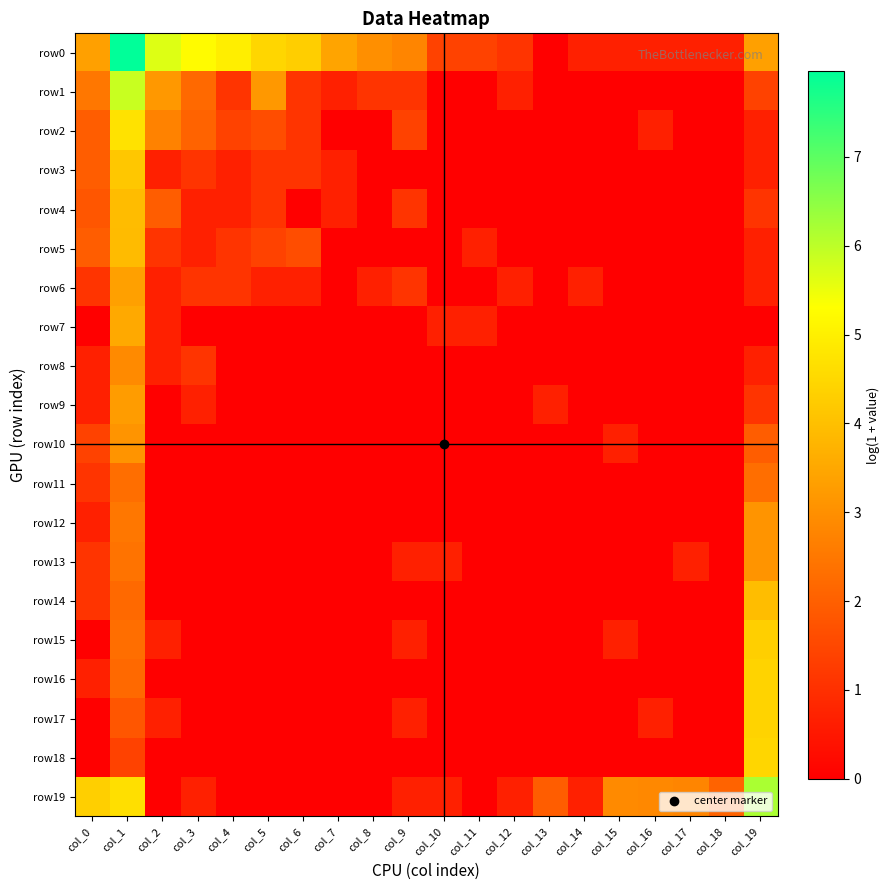

Reading left to right, transcribe all the data shown in this chart.

row0: col_0=3.3	col_1=8.0	col_2=5.7	col_3=5.2	col_4=5.0	col_5=4.5	col_6=4.3	col_7=3.4	col_8=3.0	col_9=2.8	col_10=1.4	col_11=1.4	col_12=1.1	col_13=0.0	col_14=0.7	col_15=0.7	col_16=0.7	col_17=0.7	col_18=0.7	col_19=3.3
row1: col_0=2.5	col_1=5.9	col_2=3.2	col_3=2.2	col_4=1.1	col_5=3.2	col_6=1.1	col_7=0.7	col_8=1.1	col_9=1.1	col_10=0.0	col_11=0.0	col_12=0.7	col_13=0.0	col_14=0.0	col_15=0.0	col_16=0.0	col_17=0.0	col_18=0.0	col_19=1.4
row2: col_0=1.9	col_1=4.7	col_2=2.7	col_3=2.1	col_4=1.4	col_5=1.6	col_6=1.1	col_7=0.0	col_8=0.0	col_9=1.4	col_10=0.0	col_11=0.0	col_12=0.0	col_13=0.0	col_14=0.0	col_15=0.0	col_16=0.7	col_17=0.0	col_18=0.0	col_19=0.7
row3: col_0=1.9	col_1=4.1	col_2=0.7	col_3=1.1	col_4=0.7	col_5=1.1	col_6=1.1	col_7=0.7	col_8=0.0	col_9=0.0	col_10=0.0	col_11=0.0	col_12=0.0	col_13=0.0	col_14=0.0	col_15=0.0	col_16=0.0	col_17=0.0	col_18=0.0	col_19=0.7
row4: col_0=1.8	col_1=3.9	col_2=1.9	col_3=0.7	col_4=0.7	col_5=1.1	col_6=0.0	col_7=0.7	col_8=0.0	col_9=1.1	col_10=0.0	col_11=0.0	col_12=0.0	col_13=0.0	col_14=0.0	col_15=0.0	col_16=0.0	col_17=0.0	col_18=0.0	col_19=1.1
row5: col_0=1.9	col_1=3.9	col_2=1.1	col_3=0.7	col_4=1.1	col_5=1.4	col_6=1.6	col_7=0.0	col_8=0.0	col_9=0.0	col_10=0.0	col_11=0.7	col_12=0.0	col_13=0.0	col_14=0.0	col_15=0.0	col_16=0.0	col_17=0.0	col_18=0.0	col_19=0.7
row6: col_0=1.1	col_1=3.3	col_2=0.7	col_3=1.1	col_4=1.1	col_5=0.7	col_6=0.7	col_7=0.0	col_8=0.7	col_9=1.1	col_10=0.0	col_11=0.0	col_12=0.7	col_13=0.0	col_14=0.7	col_15=0.0	col_16=0.0	col_17=0.0	col_18=0.0	col_19=0.7
row7: col_0=0.0	col_1=3.5	col_2=0.7	col_3=0.0	col_4=0.0	col_5=0.0	col_6=0.0	col_7=0.0	col_8=0.0	col_9=0.0	col_10=0.7	col_11=0.7	col_12=0.0	col_13=0.0	col_14=0.0	col_15=0.0	col_16=0.0	col_17=0.0	col_18=0.0	col_19=0.0
row8: col_0=0.7	col_1=2.9	col_2=0.7	col_3=1.1	col_4=0.0	col_5=0.0	col_6=0.0	col_7=0.0	col_8=0.0	col_9=0.0	col_10=0.0	col_11=0.0	col_12=0.0	col_13=0.0	col_14=0.0	col_15=0.0	col_16=0.0	col_17=0.0	col_18=0.0	col_19=0.7
row9: col_0=0.7	col_1=3.3	col_2=0.0	col_3=0.7	col_4=0.0	col_5=0.0	col_6=0.0	col_7=0.0	col_8=0.0	col_9=0.0	col_10=0.0	col_11=0.0	col_12=0.0	col_13=0.7	col_14=0.0	col_15=0.0	col_16=0.0	col_17=0.0	col_18=0.0	col_19=1.1
row10: col_0=1.4	col_1=3.1	col_2=0.0	col_3=0.0	col_4=0.0	col_5=0.0	col_6=0.0	col_7=0.0	col_8=0.0	col_9=0.0	col_10=0.0	col_11=0.0	col_12=0.0	col_13=0.0	col_14=0.0	col_15=0.7	col_16=0.0	col_17=0.0	col_18=0.0	col_19=1.9
row11: col_0=1.1	col_1=2.3	col_2=0.0	col_3=0.0	col_4=0.0	col_5=0.0	col_6=0.0	col_7=0.0	col_8=0.0	col_9=0.0	col_10=0.0	col_11=0.0	col_12=0.0	col_13=0.0	col_14=0.0	col_15=0.0	col_16=0.0	col_17=0.0	col_18=0.0	col_19=2.3
row12: col_0=0.7	col_1=2.5	col_2=0.0	col_3=0.0	col_4=0.0	col_5=0.0	col_6=0.0	col_7=0.0	col_8=0.0	col_9=0.0	col_10=0.0	col_11=0.0	col_12=0.0	col_13=0.0	col_14=0.0	col_15=0.0	col_16=0.0	col_17=0.0	col_18=0.0	col_19=3.1
row13: col_0=1.1	col_1=2.4	col_2=0.0	col_3=0.0	col_4=0.0	col_5=0.0	col_6=0.0	col_7=0.0	col_8=0.0	col_9=0.7	col_10=0.7	col_11=0.0	col_12=0.0	col_13=0.0	col_14=0.0	col_15=0.0	col_16=0.0	col_17=0.7	col_18=0.0	col_19=3.1
row14: col_0=1.1	col_1=2.2	col_2=0.0	col_3=0.0	col_4=0.0	col_5=0.0	col_6=0.0	col_7=0.0	col_8=0.0	col_9=0.0	col_10=0.0	col_11=0.0	col_12=0.0	col_13=0.0	col_14=0.0	col_15=0.0	col_16=0.0	col_17=0.0	col_18=0.0	col_19=4.0
row15: col_0=0.0	col_1=2.3	col_2=0.7	col_3=0.0	col_4=0.0	col_5=0.0	col_6=0.0	col_7=0.0	col_8=0.0	col_9=0.7	col_10=0.0	col_11=0.0	col_12=0.0	col_13=0.0	col_14=0.0	col_15=0.7	col_16=0.0	col_17=0.0	col_18=0.0	col_19=4.3
row16: col_0=0.7	col_1=2.2	col_2=0.0	col_3=0.0	col_4=0.0	col_5=0.0	col_6=0.0	col_7=0.0	col_8=0.0	col_9=0.0	col_10=0.0	col_11=0.0	col_12=0.0	col_13=0.0	col_14=0.0	col_15=0.0	col_16=0.0	col_17=0.0	col_18=0.0	col_19=4.4
row17: col_0=0.0	col_1=1.8	col_2=0.7	col_3=0.0	col_4=0.0	col_5=0.0	col_6=0.0	col_7=0.0	col_8=0.0	col_9=0.7	col_10=0.0	col_11=0.0	col_12=0.0	col_13=0.0	col_14=0.0	col_15=0.0	col_16=0.7	col_17=0.0	col_18=0.0	col_19=4.4
row18: col_0=0.0	col_1=1.4	col_2=0.0	col_3=0.0	col_4=0.0	col_5=0.0	col_6=0.0	col_7=0.0	col_8=0.0	col_9=0.0	col_10=0.0	col_11=0.0	col_12=0.0	col_13=0.0	col_14=0.0	col_15=0.0	col_16=0.0	col_17=0.0	col_18=0.0	col_19=4.5
row19: col_0=4.3	col_1=4.6	col_2=0.0	col_3=0.7	col_4=0.0	col_5=0.0	col_6=0.0	col_7=0.0	col_8=0.0	col_9=0.7	col_10=0.7	col_11=0.0	col_12=0.7	col_13=1.9	col_14=0.7	col_15=2.9	col_16=2.8	col_17=2.8	col_18=2.1	col_19=6.2